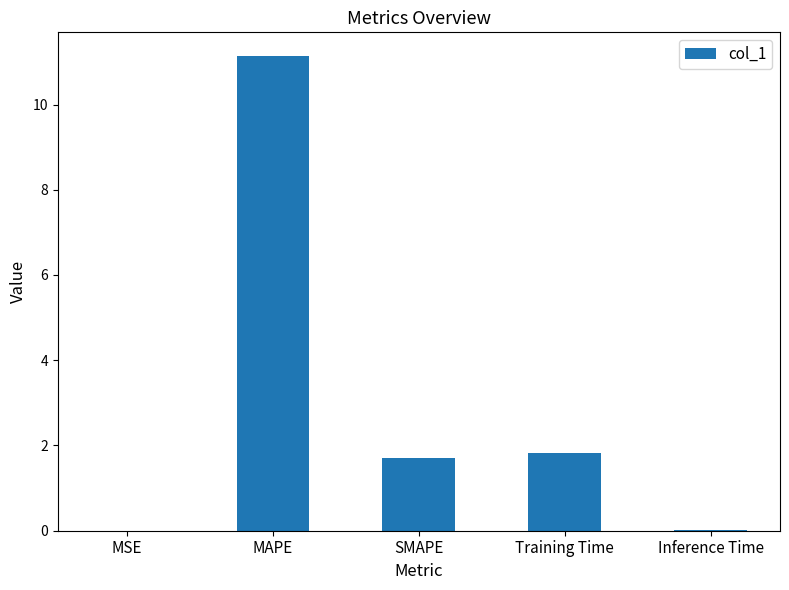

True or false: the data shows 6.1 at MAPE.

False